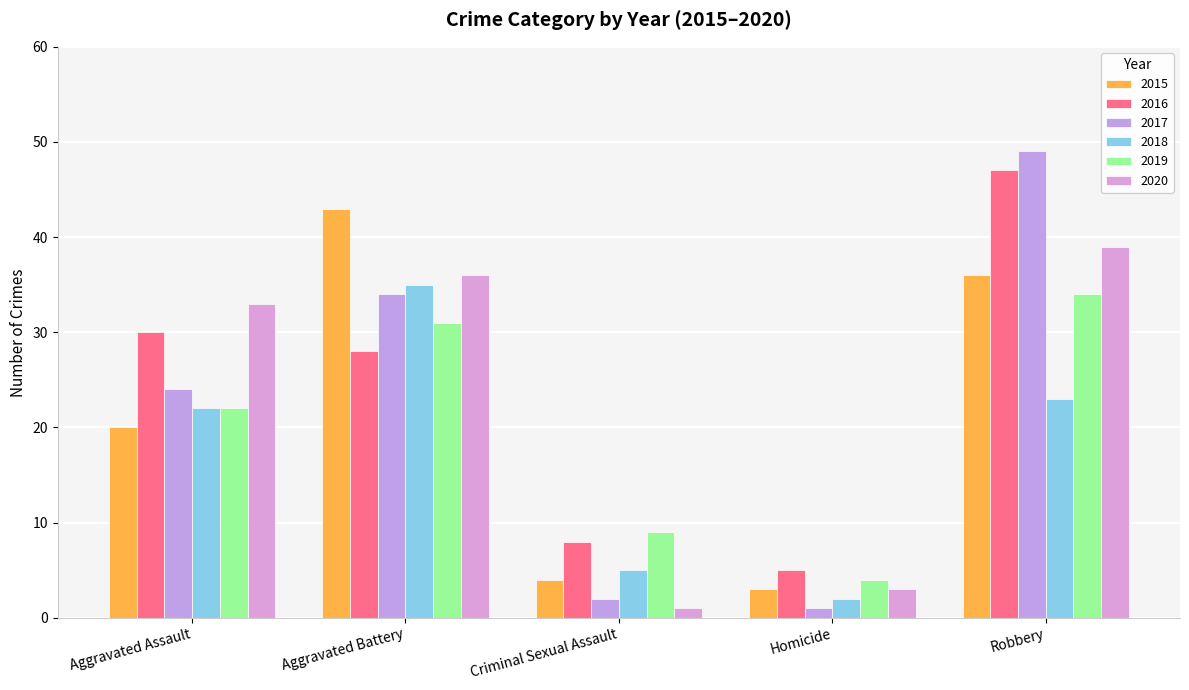

Reading left to right, transcribe all the data shown in this chart.

2015: 20	43	4	3	36
2016: 30	28	8	5	47
2017: 24	34	2	1	49
2018: 22	35	5	2	23
2019: 22	31	9	4	34
2020: 33	36	1	3	39